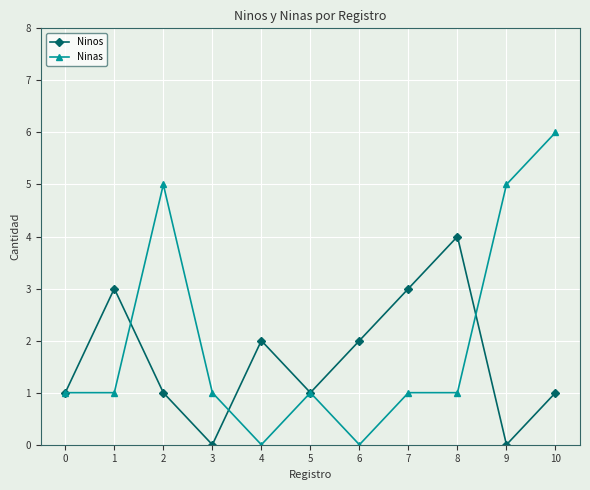

What is the maximum value for Ninos?

4